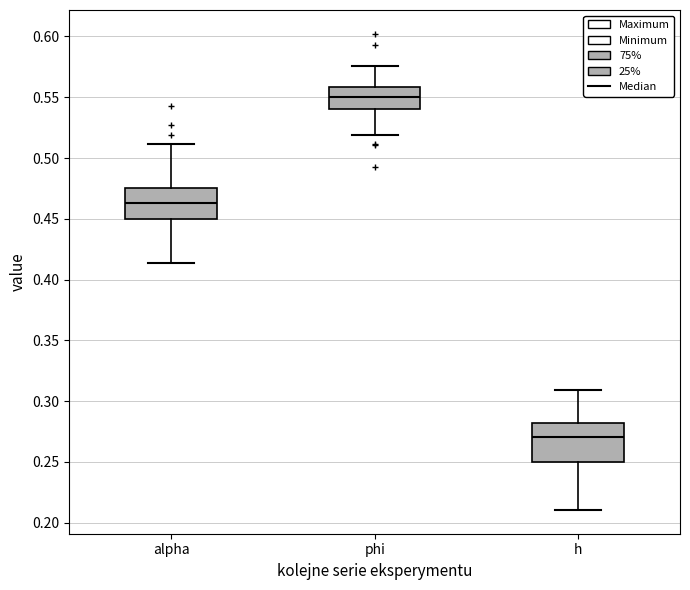

Reading left to right, read every box against the y-axis: the position of its median line, the range the box covers, and the ends of its whiskers. The values are not printed on the chart, so give them approximately, as read against the axis.

alpha: median 0.465, box 0.450 to 0.475, whiskers 0.415 to 0.510
phi: median 0.550, box 0.540 to 0.560, whiskers 0.520 to 0.575
h: median 0.270, box 0.250 to 0.280, whiskers 0.210 to 0.310